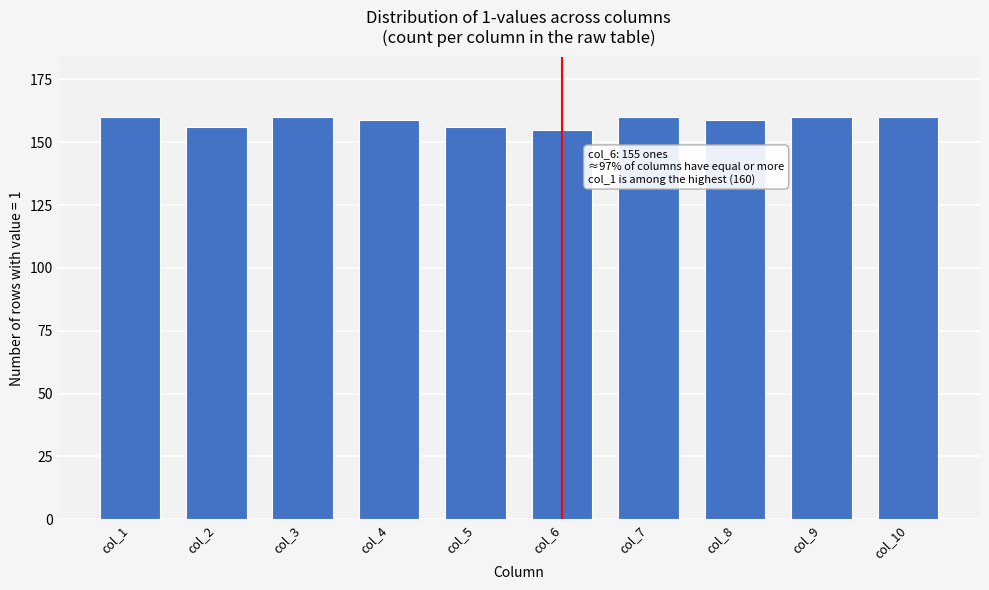

Reading right to left, extract all data points from this chart.

160	160	159	160	155	156	159	160	156	160